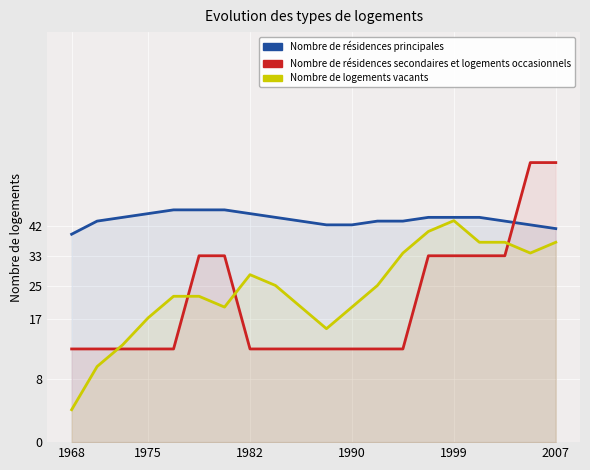

Reading left to right, transcribe all the data shown in this chart.

Nombre de résidences principales: 0.6	0.6	0.6	0.6	0.6	0.6	0.6	0.6	0.6	0.6	0.6	0.6	0.6	0.6	0.6	0.6	0.6	0.6	0.6	0.6
Nombre de résidences secondaires et logements occasionnels: 0.2	0.2	0.2	0.2	0.2	0.5	0.5	0.2	0.2	0.2	0.2	0.2	0.2	0.2	0.5	0.5	0.5	0.5	0.8	0.8
Nombre de logements vacants: 0.1	0.2	0.3	0.3	0.4	0.4	0.4	0.4	0.4	0.4	0.3	0.4	0.4	0.5	0.6	0.6	0.5	0.5	0.5	0.5